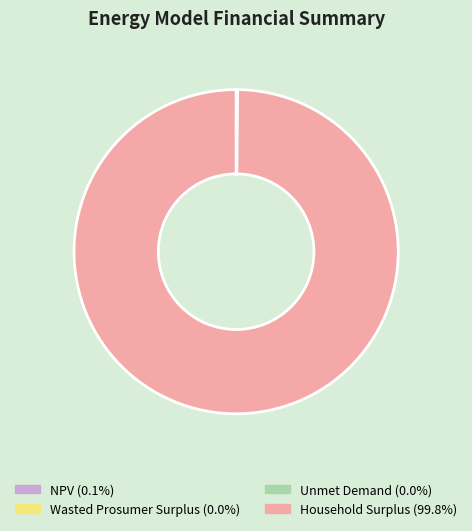

Is there any slice that represents more than half of the pie?

Yes